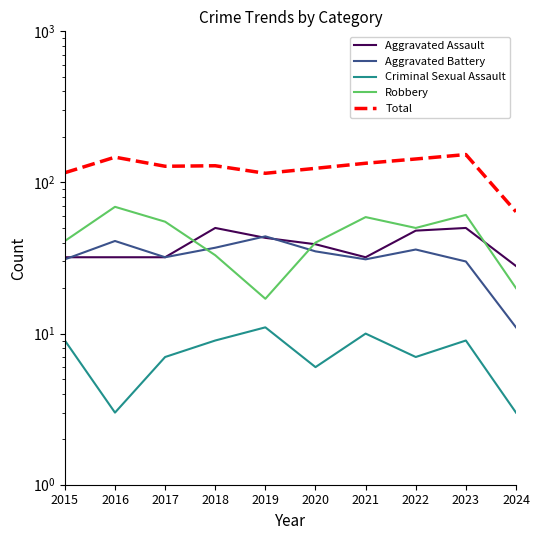

Which category has the highest value in the Criminal Sexual Assault series?

2019